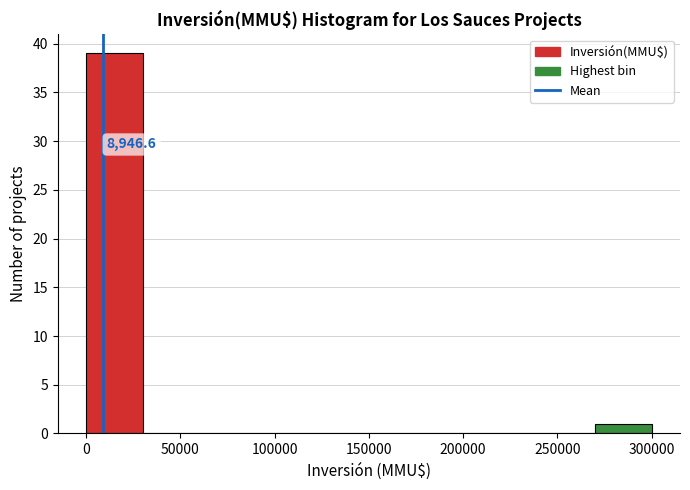

Over which range of the x-axis is the bar tallest?

0 to 30000